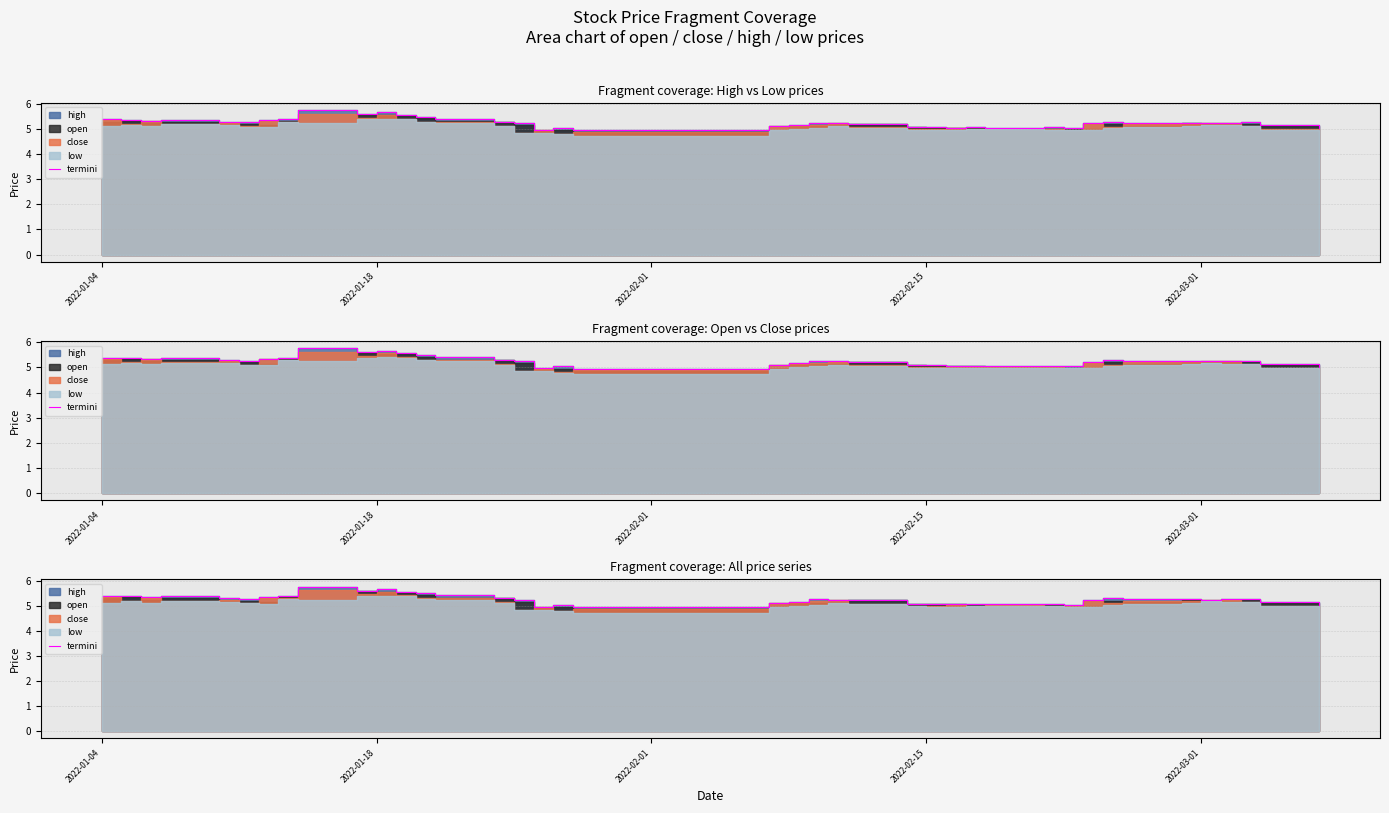

What is the value of the 36th point from the left?

5.2